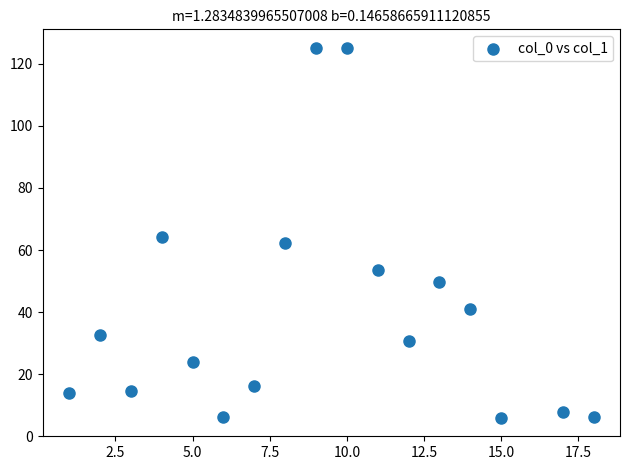

What is the range of X values (max minus min)?

17.0